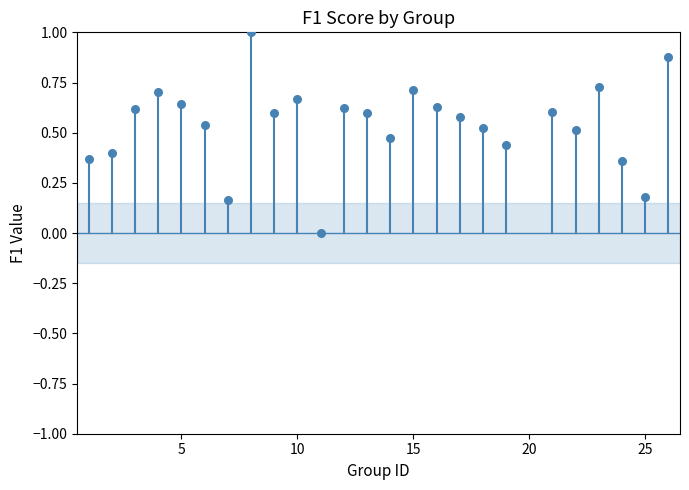

What is the range of X values (max minus min)?

25.0